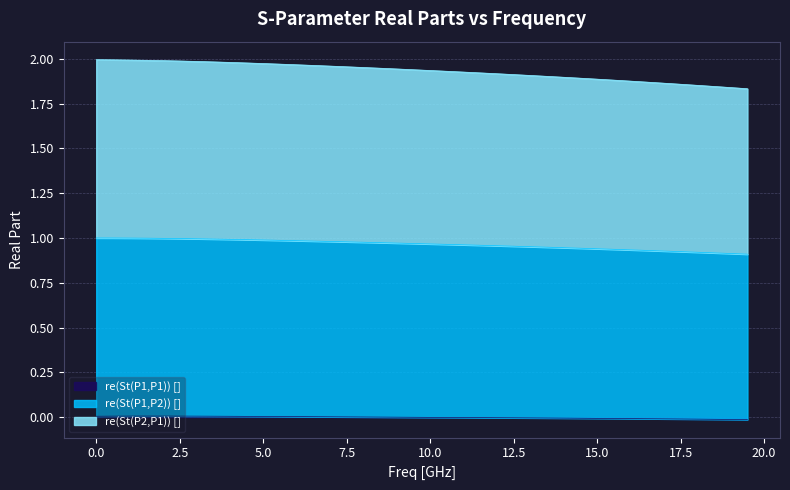

Reading left to right, extract all data points from this chart.

re(St(P1,P2)) []: 0.0=2.0	0.5=2.0	1.0=2.0	1.5=2.0	2.0=2.0	2.5=2.0	3.0=2.0	3.5=2.0	4.0=2.0	4.5=2.0	5.0=2.0	5.5=2.0	6.0=2.0	6.5=2.0	7.0=2.0	7.5=2.0	8.0=2.0	8.5=1.9	9.0=1.9	9.5=1.9	10.0=1.9	10.5=1.9	11.0=1.9	11.5=1.9	12.0=1.9	12.5=1.9	13.0=1.9	13.5=1.9	14.0=1.9	14.5=1.9	15.0=1.9	15.5=1.9	16.0=1.9	16.5=1.9	17.0=1.9	17.5=1.9	18.0=1.9	18.5=1.8	19.0=1.8	19.5=1.8
re(St(P2,P1)) []: 0.0=1.0	0.5=1.0	1.0=1.0	1.5=1.0	2.0=1.0	2.5=1.0	3.0=1.0	3.5=1.0	4.0=1.0	4.5=1.0	5.0=1.0	5.5=1.0	6.0=1.0	6.5=1.0	7.0=1.0	7.5=1.0	8.0=1.0	8.5=1.0	9.0=1.0	9.5=1.0	10.0=1.0	10.5=1.0	11.0=1.0	11.5=1.0	12.0=1.0	12.5=1.0	13.0=1.0	13.5=0.9	14.0=0.9	14.5=0.9	15.0=0.9	15.5=0.9	16.0=0.9	16.5=0.9	17.0=0.9	17.5=0.9	18.0=0.9	18.5=0.9	19.0=0.9	19.5=0.9
re(St(P1,P1)) []: 0.0=0.0	0.5=0.0	1.0=0.0	1.5=0.0	2.0=0.0	2.5=0.0	3.0=0.0	3.5=0.0	4.0=0.0	4.5=0.0	5.0=0.0	5.5=0.0	6.0=0.0	6.5=0.0	7.0=0.0	7.5=0.0	8.0=0.0	8.5=0.0	9.0=-0.0	9.5=-0.0	10.0=-0.0	10.5=-0.0	11.0=-0.0	11.5=-0.0	12.0=-0.0	12.5=-0.0	13.0=-0.0	13.5=-0.0	14.0=-0.0	14.5=-0.0	15.0=-0.0	15.5=-0.0	16.0=-0.0	16.5=-0.0	17.0=-0.0	17.5=-0.0	18.0=-0.0	18.5=-0.0	19.0=-0.0	19.5=-0.0